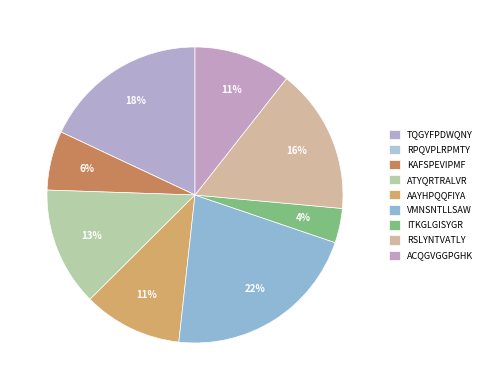

Which category has the biggest portion of the pie?

VMNSNTLLSAW